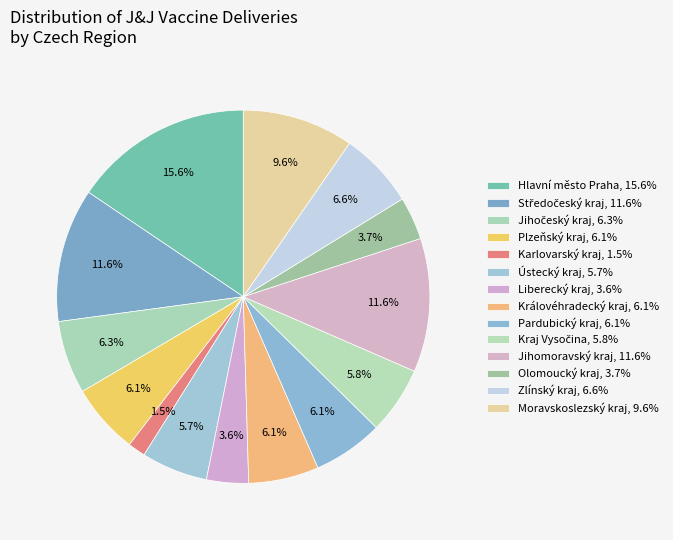

Count the number of slices in the pie.

14